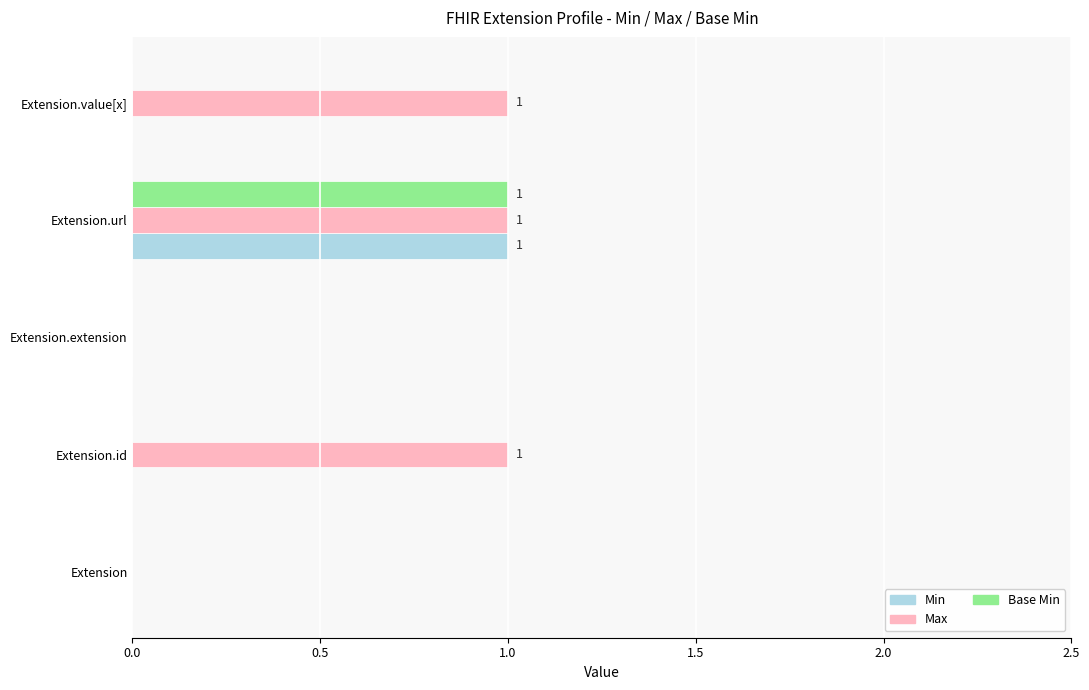

What is the total value across all series at Extension.url?

3